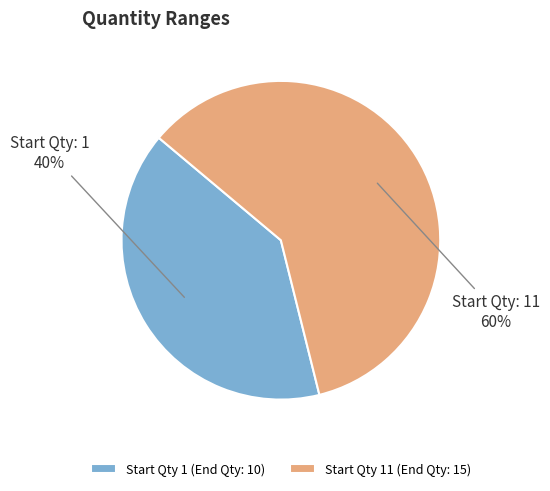

To the nearest percent, what percentage of the pie is Start Qty 11 (End Qty: 15)?

60%